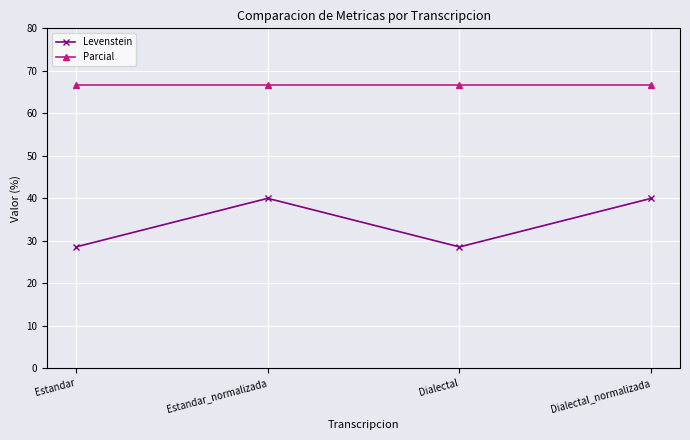

What position from the right is Estandar_normalizada?

3